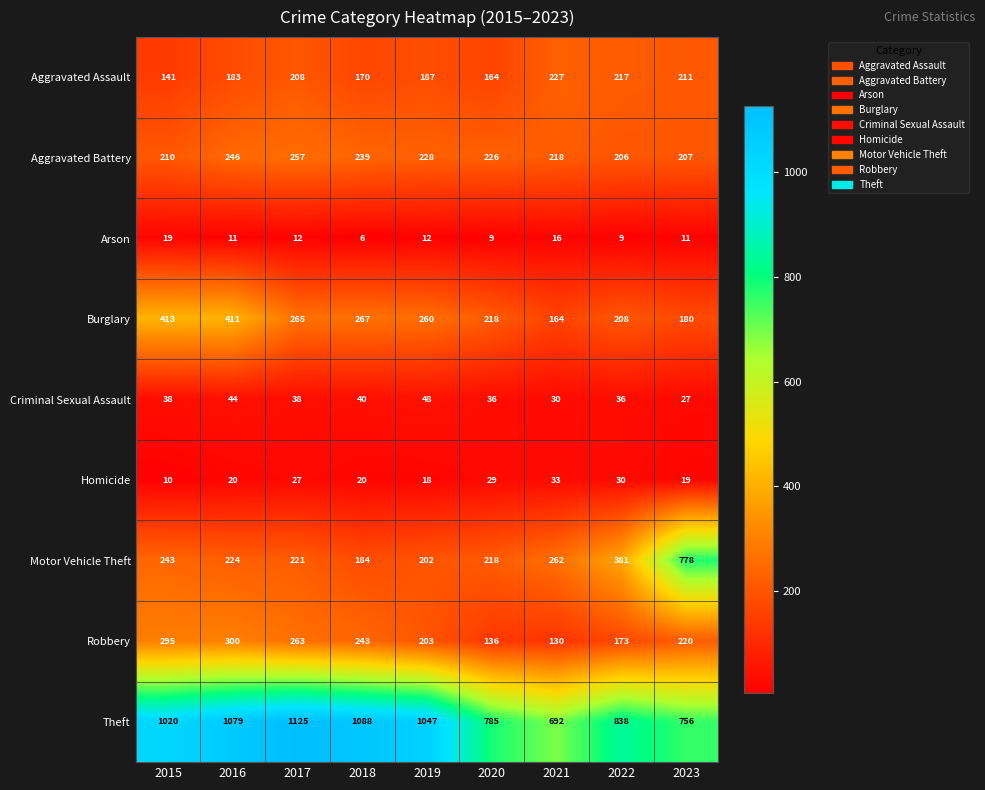

What is the average value of the Criminal Sexual Assault series?

37